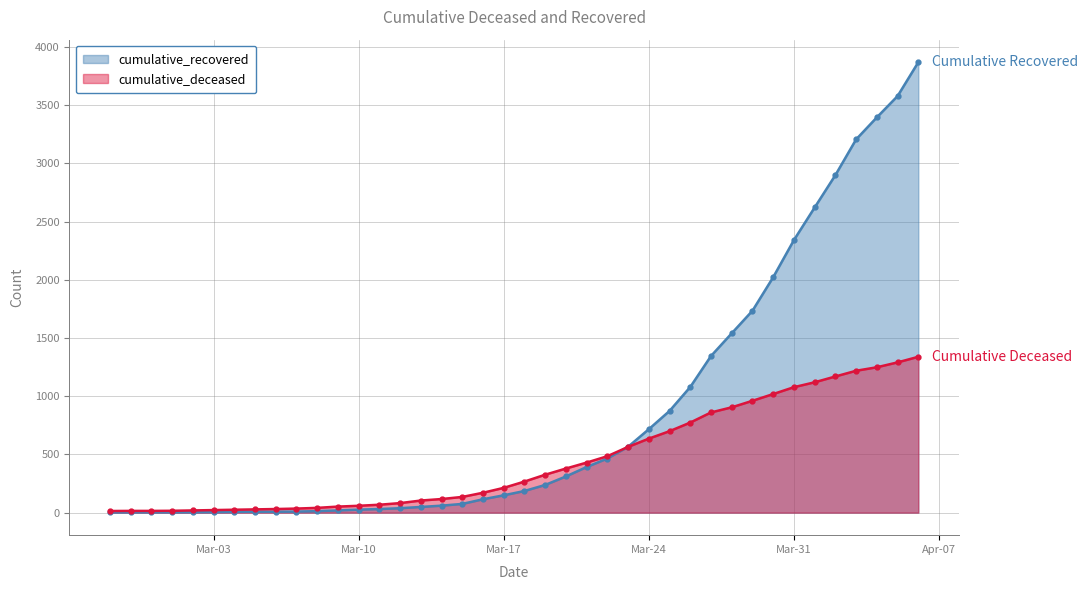

Rank the series by their maximum value, from highest to lowest.

cumulative_recovered, cumulative_deceased